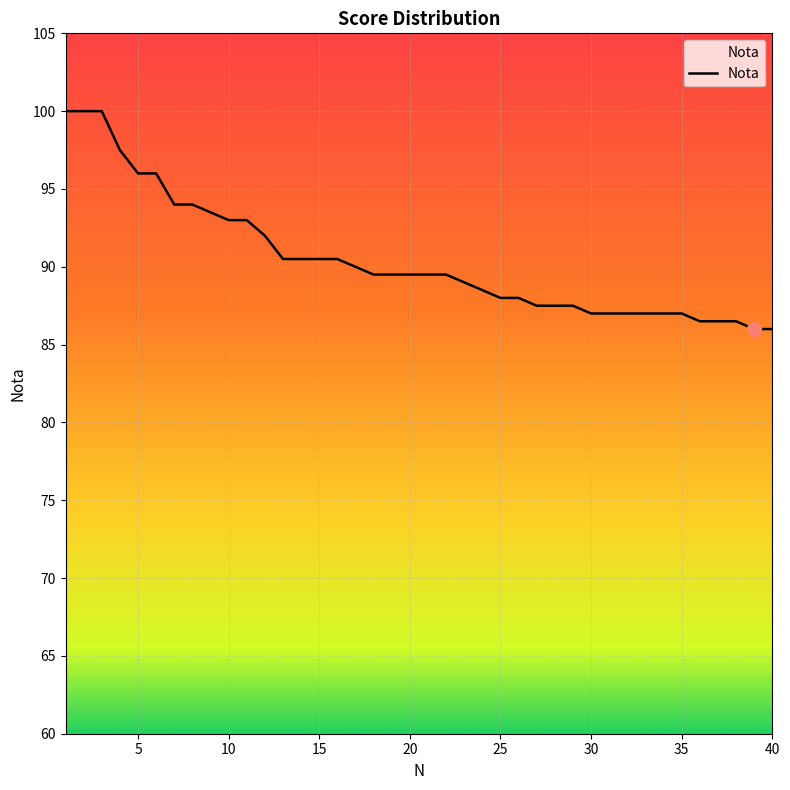

What is the smallest value displayed?

86.0